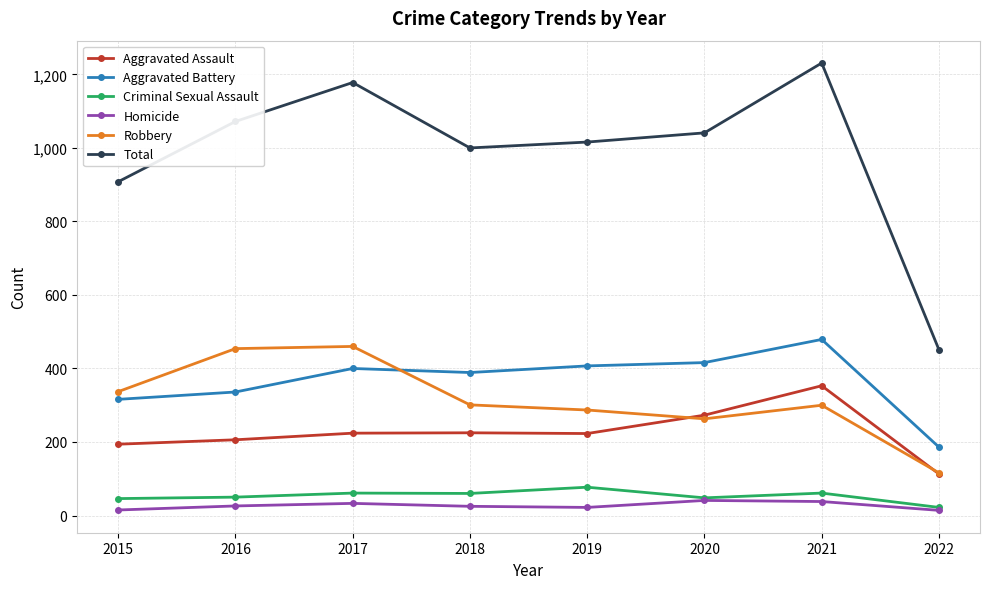

How many values in the Robbery series are below 301?

4